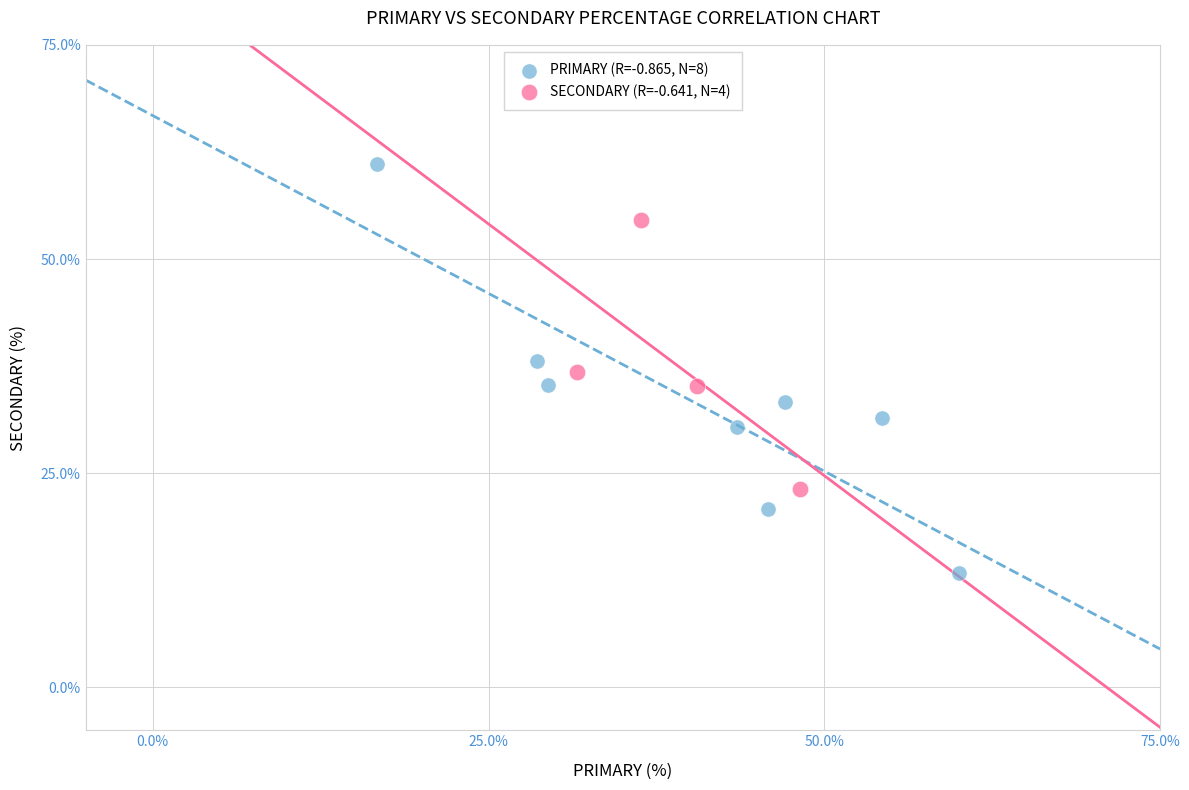

Which series reaches the maximum Y coordinate?

PRIMARY (R=-0.865, N=8)